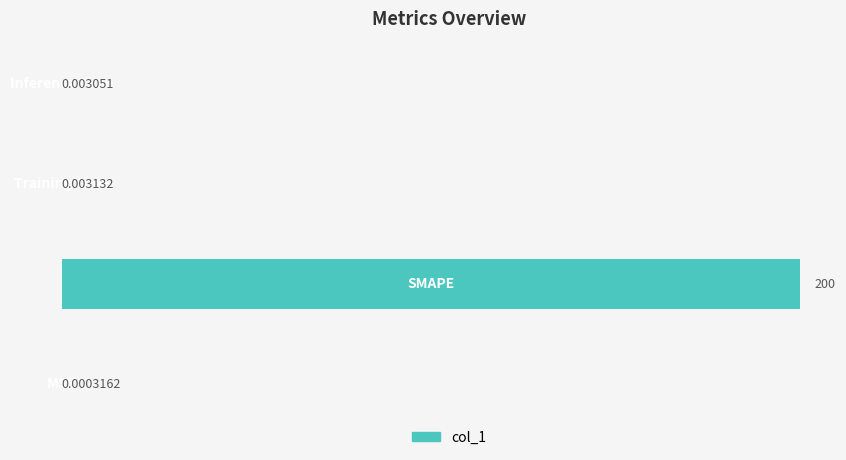

What is the sum of all values?

200.0